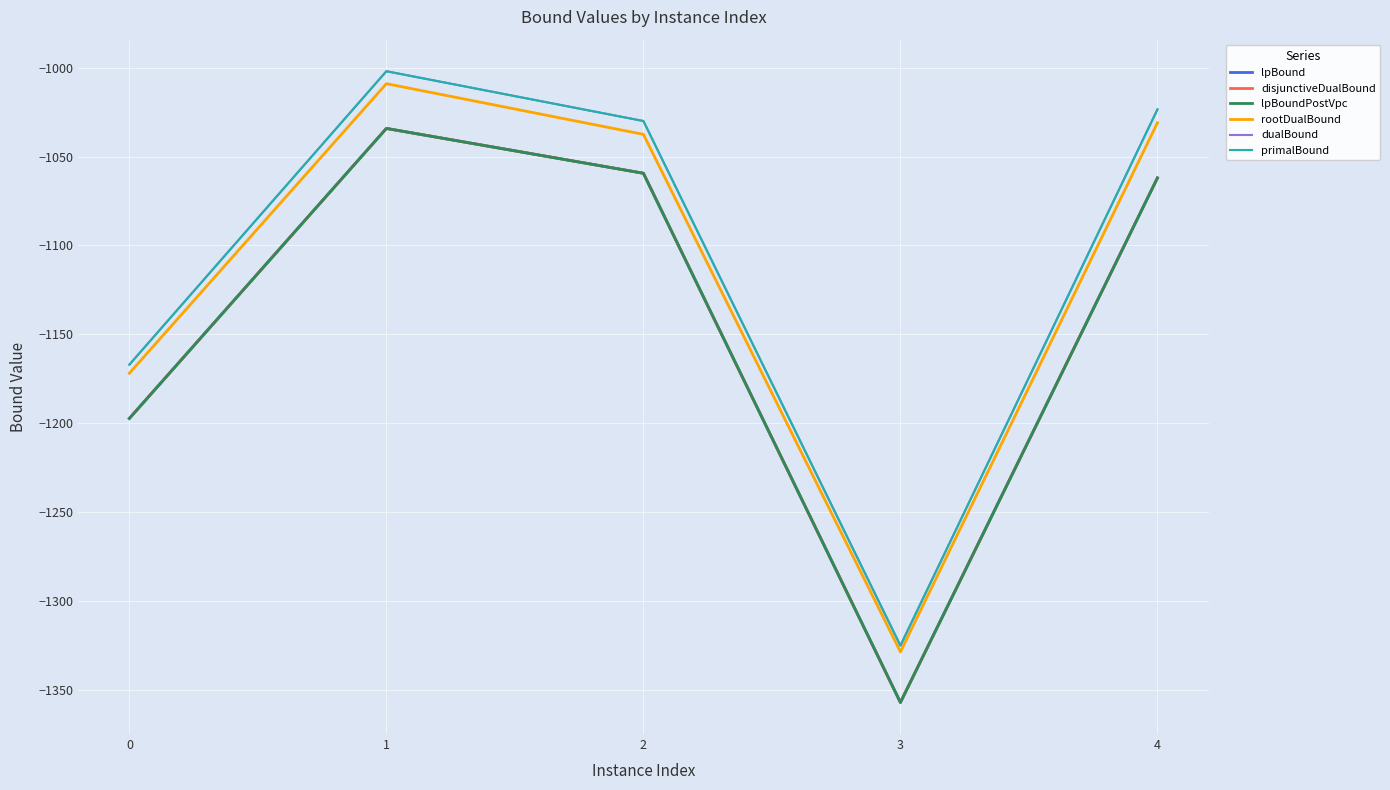

Does the chart have visible grid lines?

Yes